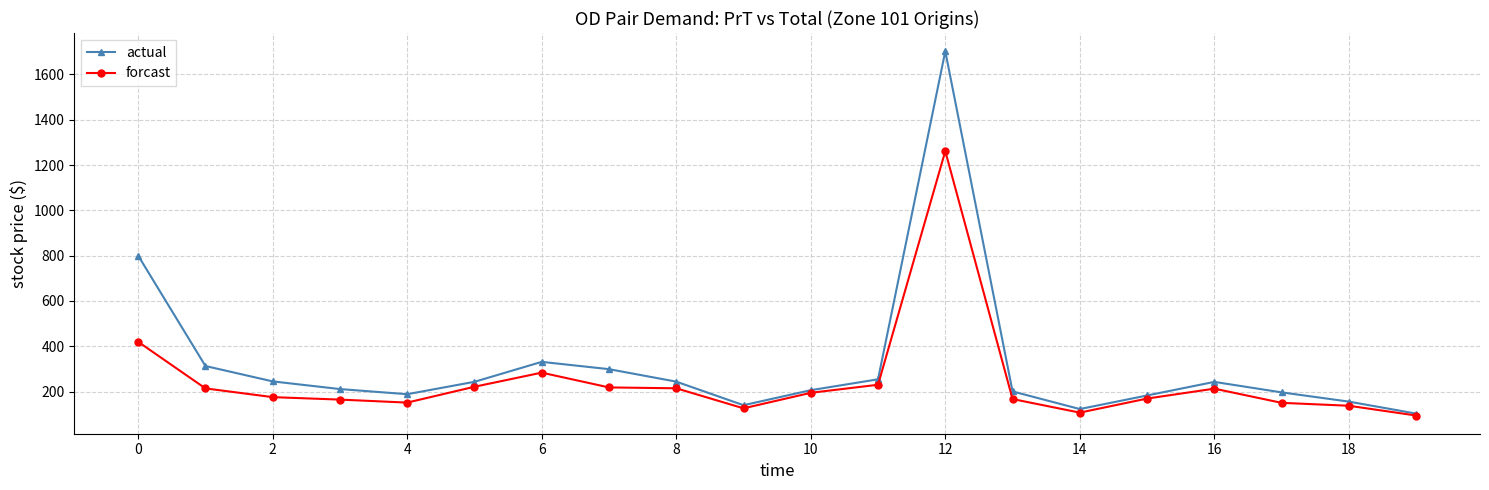

How many data points does each series have?

20